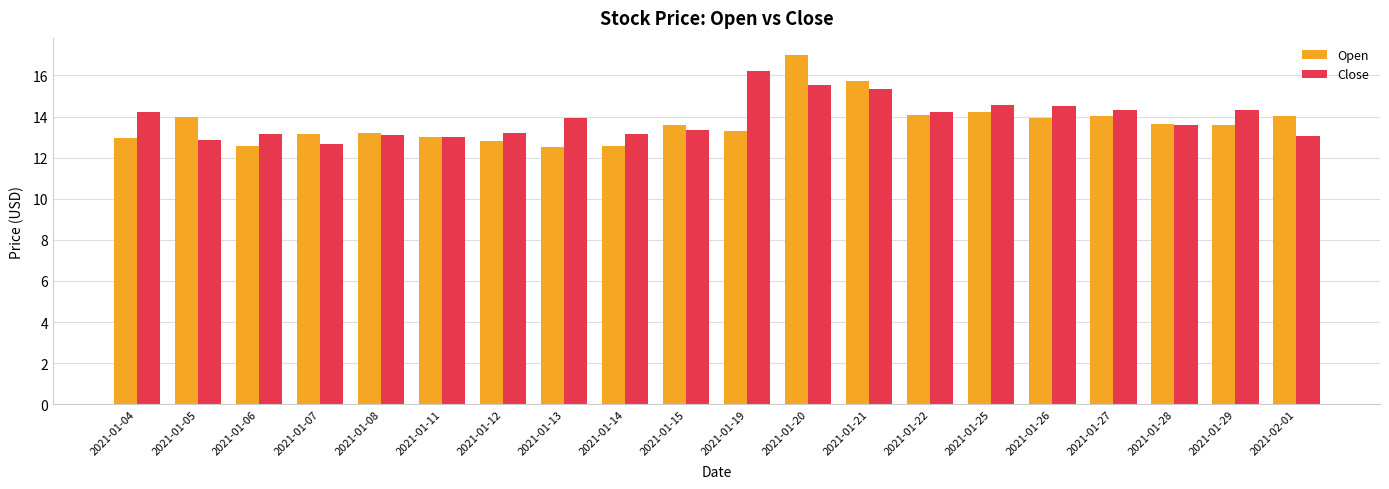

What is the label of the 17th bar from the right?

2021-01-07